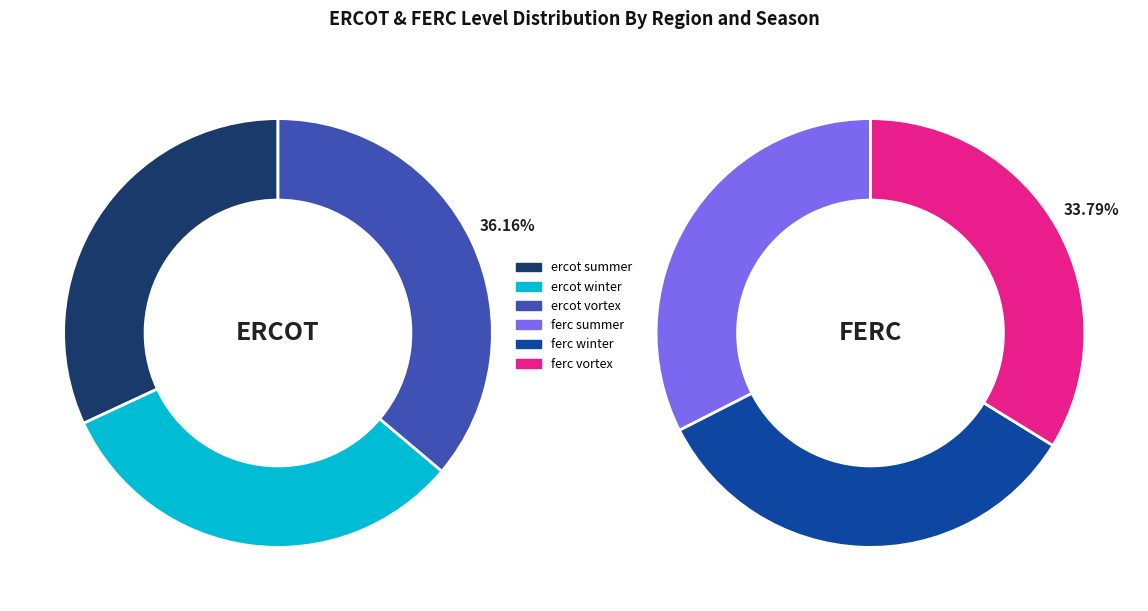

What is the ratio of the value at ercot summer to the value at ferc vortex?

1.0